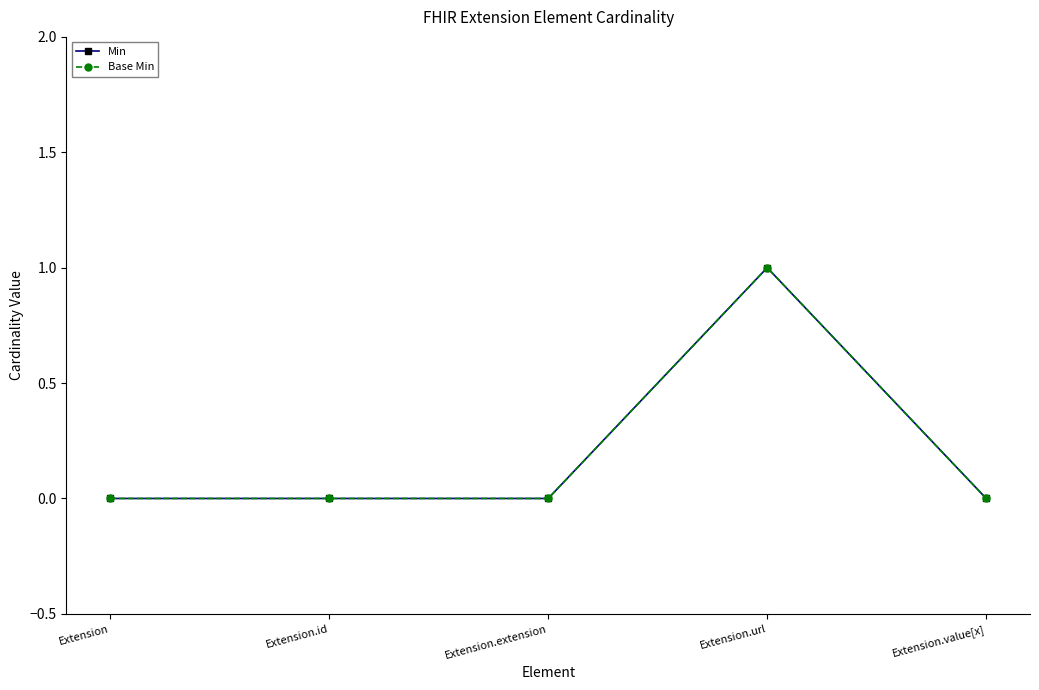

Does the chart have visible grid lines?

No